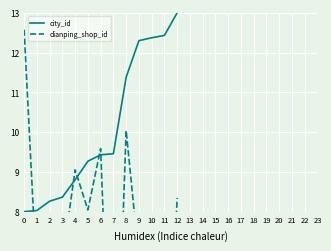

How many intersections are there between city_id and dianping_shop_id?

5